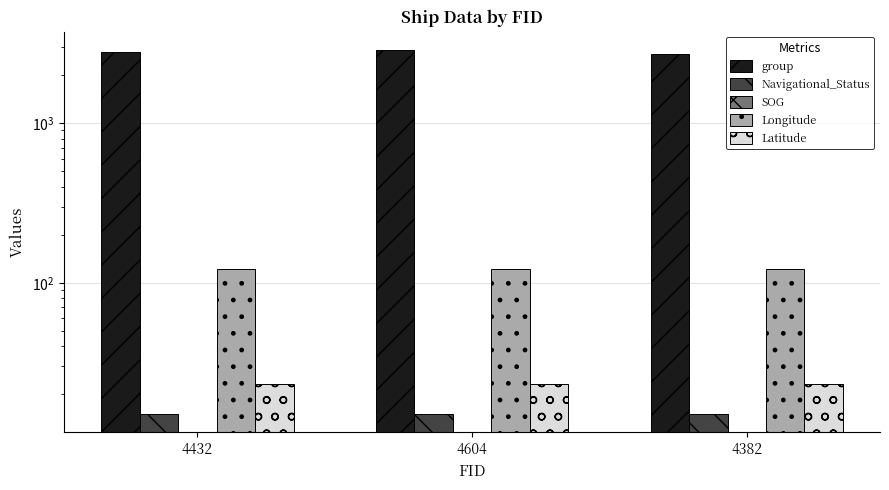

True or false: Navigational_Status has a value of 26.1 at 4382.

False